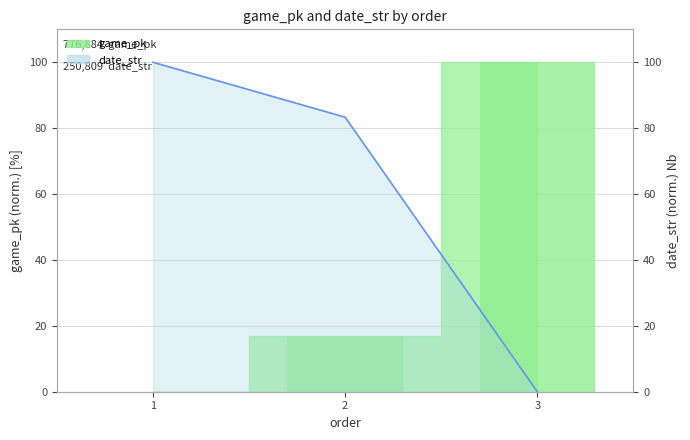

How many values in the date_str series are below 83?

1